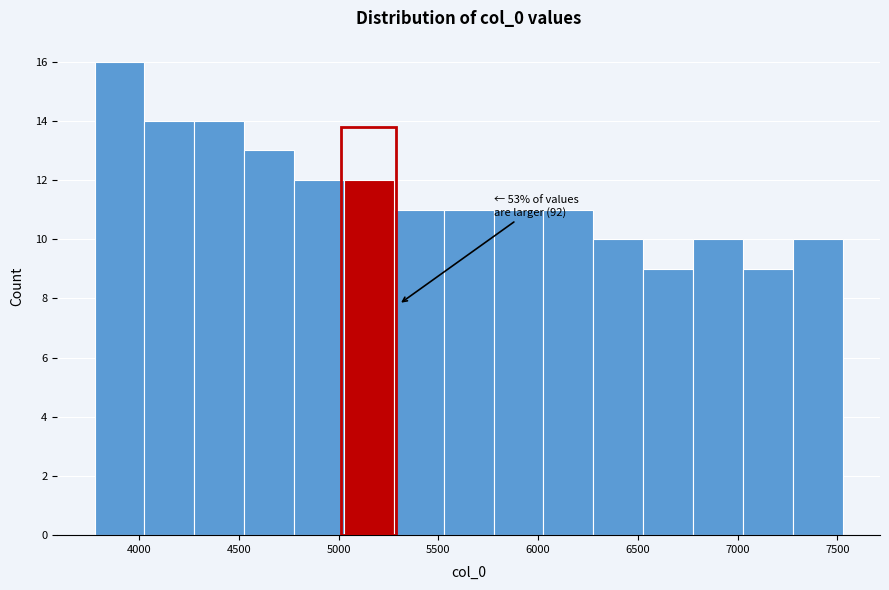

Over which range of the x-axis is the bar tallest?

3800 to 4050